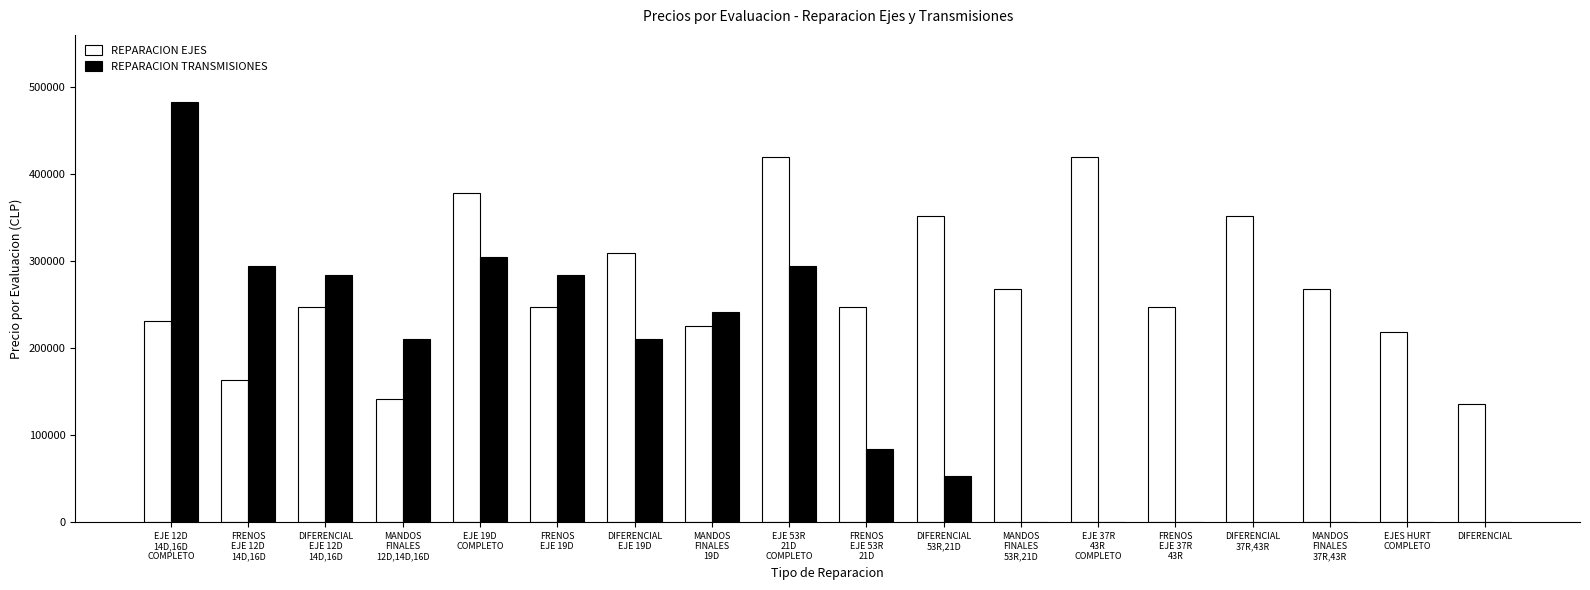

Between EJE 12D
14D,16D
COMPLETO and EJE 19D
COMPLETO, which series saw the biggest shift?

REPARACION TRANSMISIONES